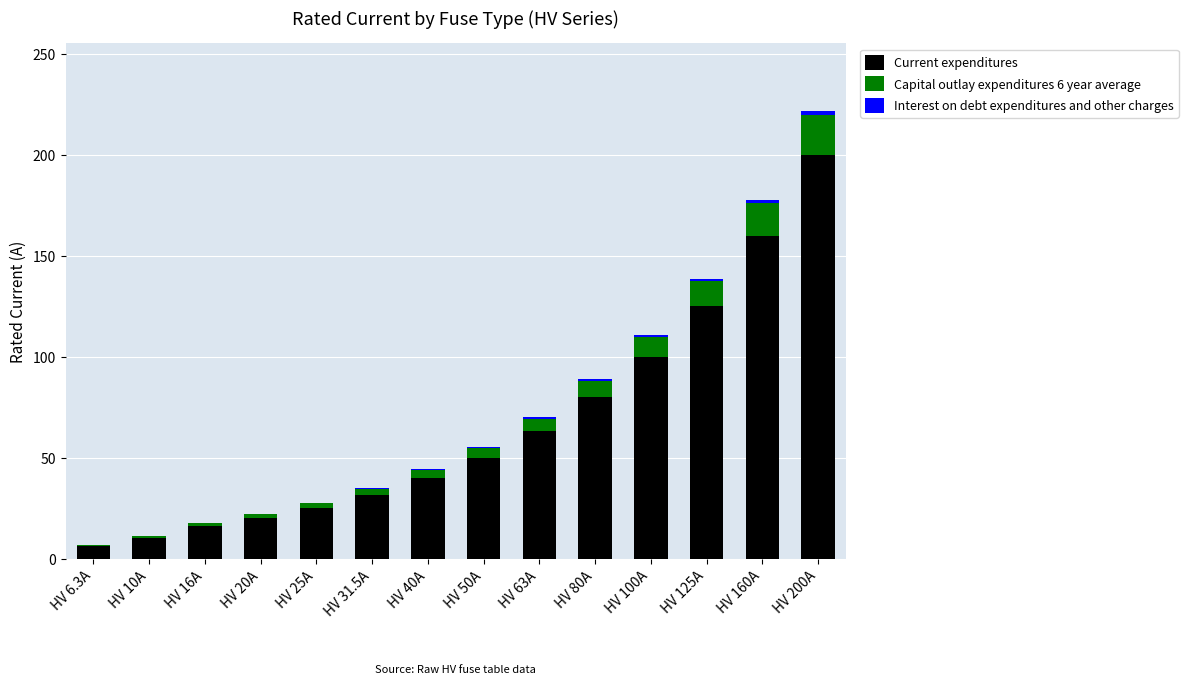

What is the maximum value for Current expenditures?

200.0